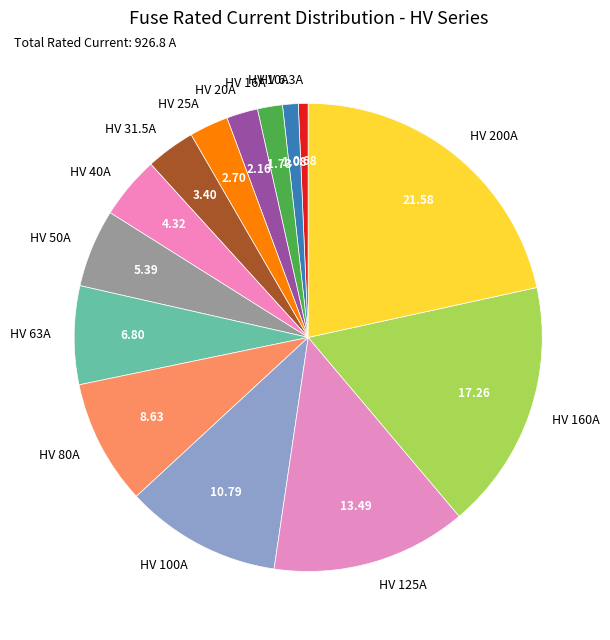

Approximately how many times larger is the value at HV 63A compared to HV 160A?

0.4